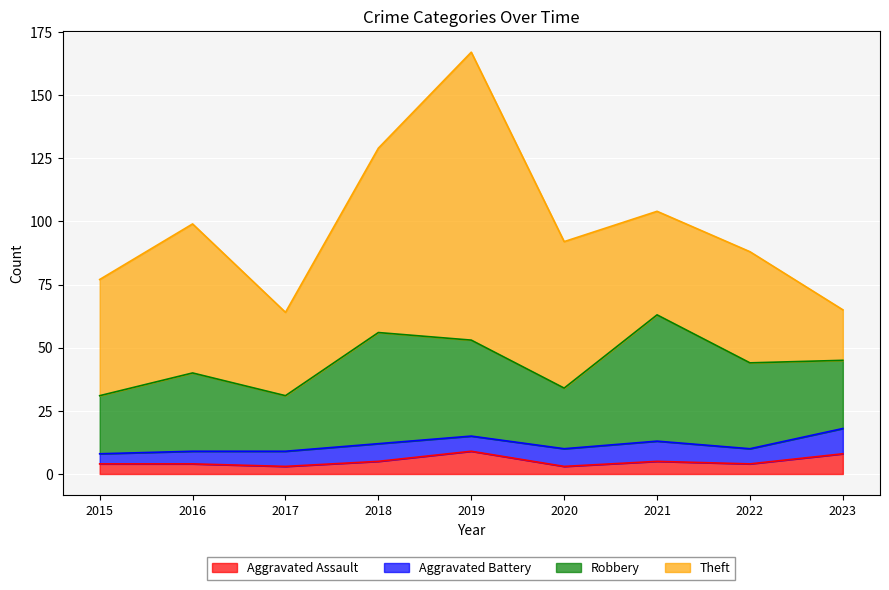

Reading right to left, transcribe all the data shown in this chart.

Aggravated Assault: 8	4	5	3	9	5	3	4	4
Aggravated Battery: 10	6	8	7	6	7	6	5	4
Robbery: 27	34	50	24	38	44	22	31	23
Theft: 20	44	41	58	114	73	33	59	46